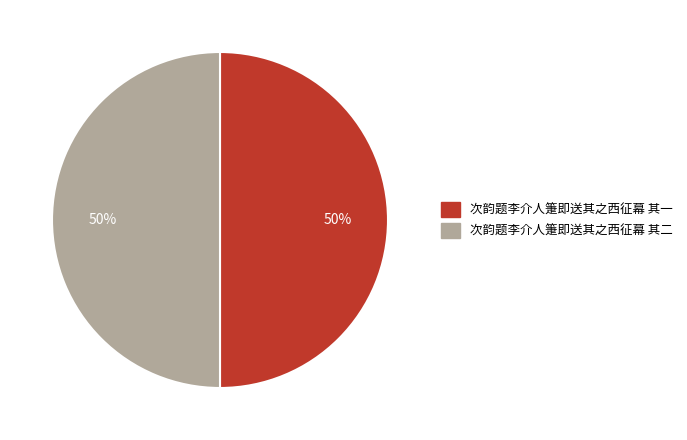

Combined, do 次韵题李介人箑即送其之西征幕 其一 and 次韵题李介人箑即送其之西征幕 其二 account for over 50%?

Yes